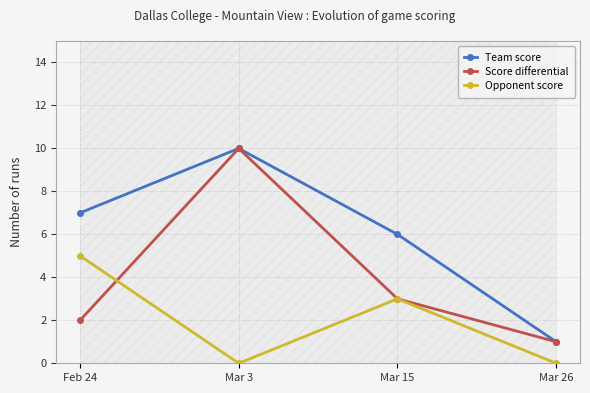

Reading left to right, list all the values displayed in this chart.

Team score: Feb 24=7	Mar 3=10	Mar 15=6	Mar 26=1
Score differential: Feb 24=2	Mar 3=10	Mar 15=3	Mar 26=1
Opponent score: Feb 24=5	Mar 3=0	Mar 15=3	Mar 26=0